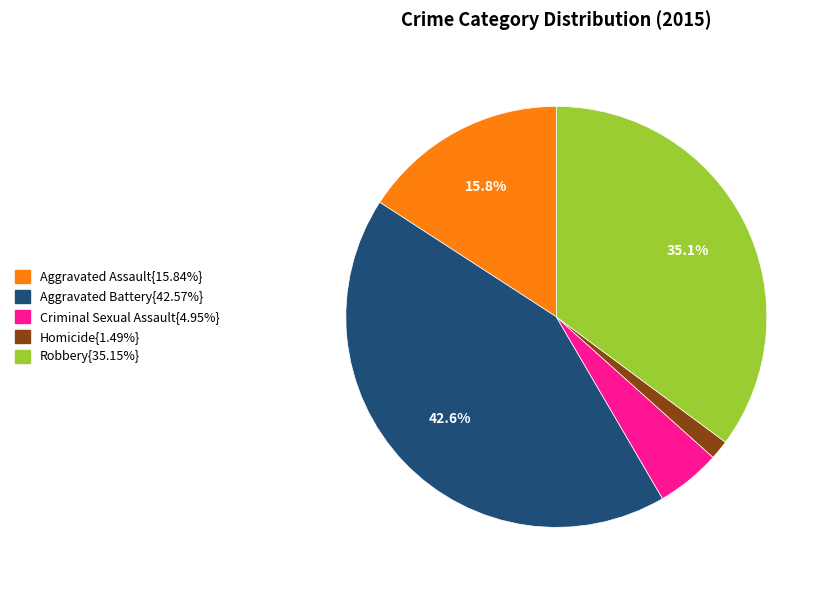

To the nearest percent, what is the average slice percentage?

20%